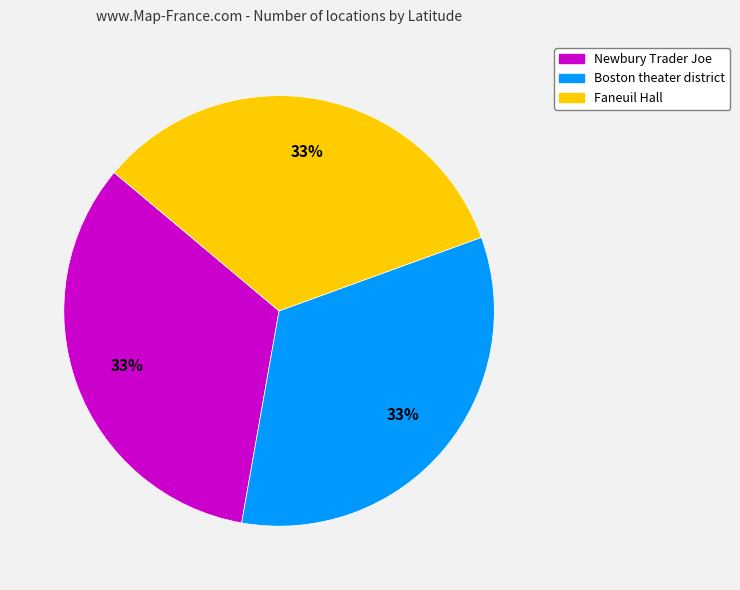

Is Faneuil Hall the majority of the pie?

No